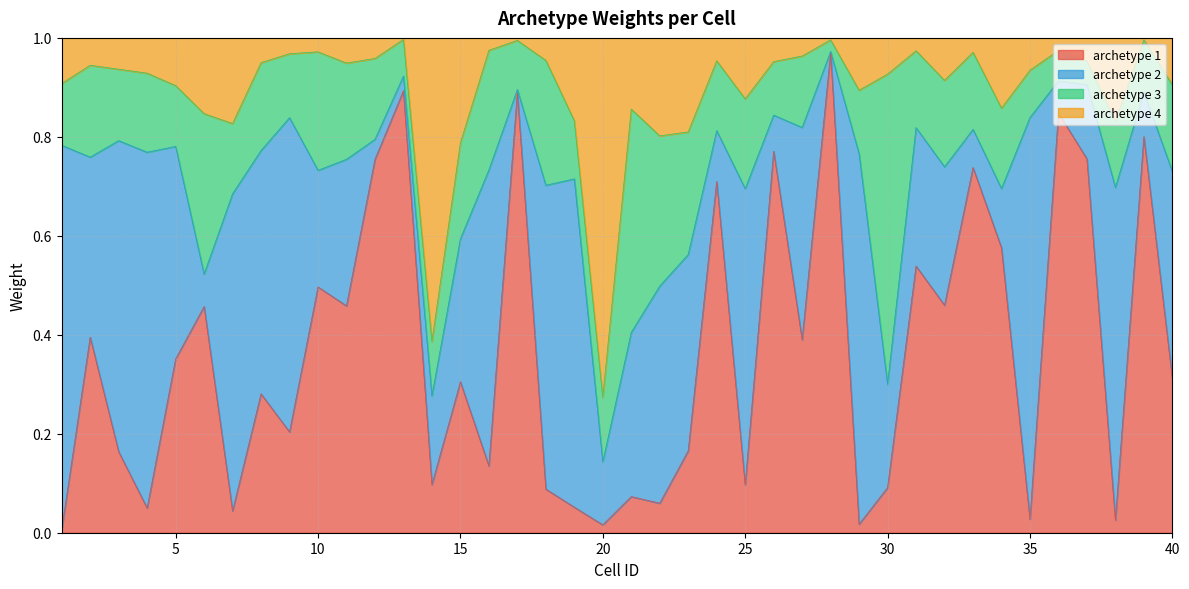

The archetype 1 series shows 0.1 at 15. True or false?

False